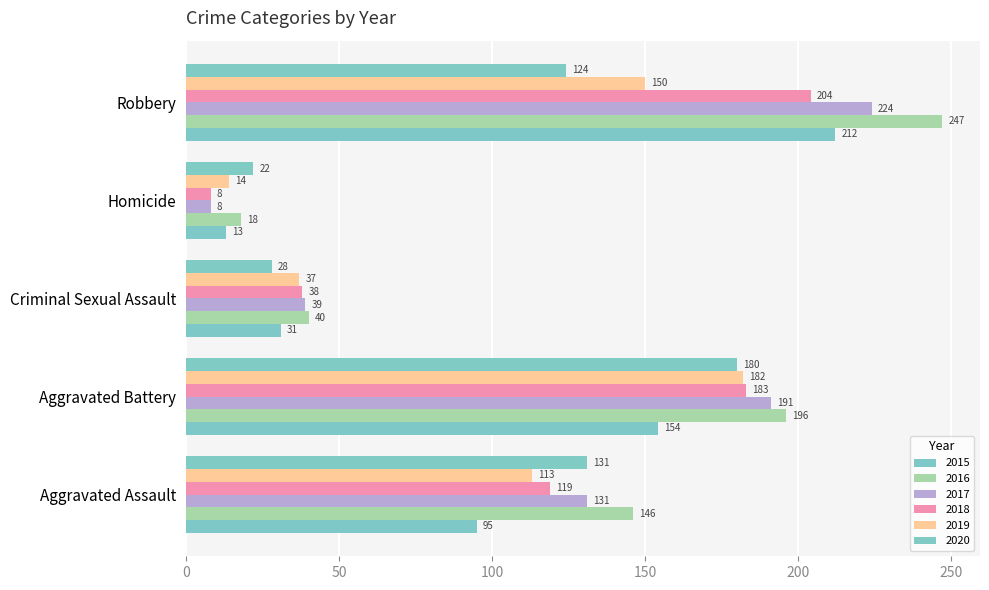

What position from the right is Robbery?

1